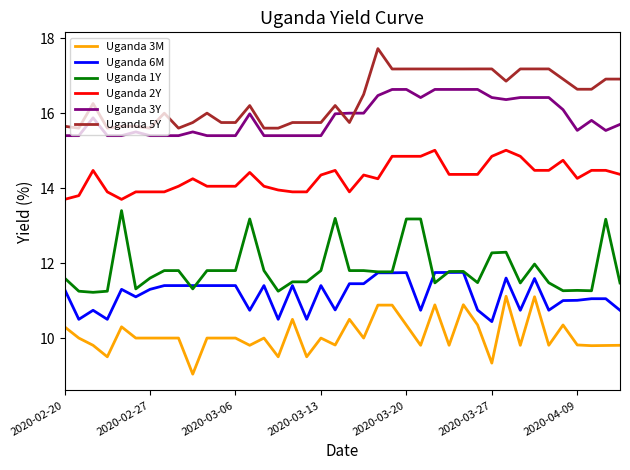

True or false: Uganda 1Y and Uganda 6M intersect in this chart.

True